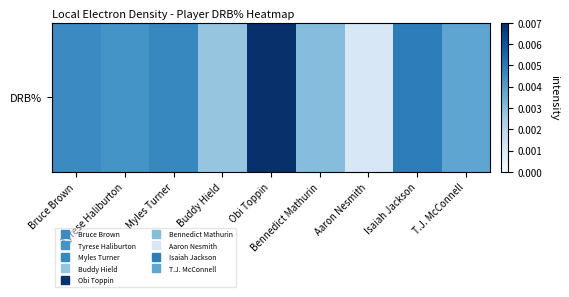

Is it true that the value at Isaiah Jackson is 0.0?

False